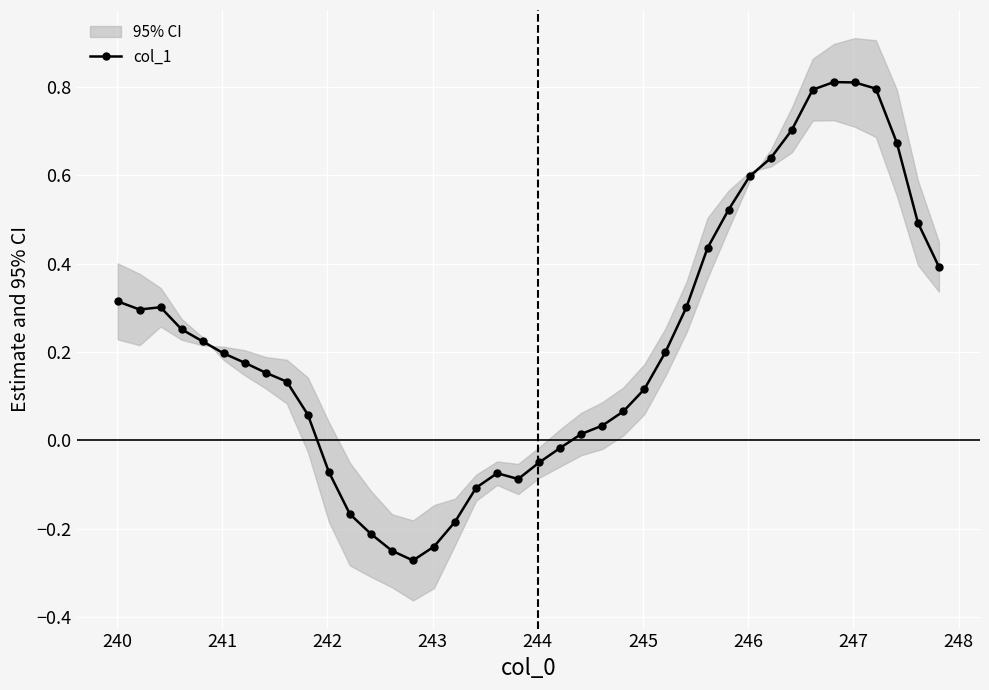

How many values exceed 0?

28